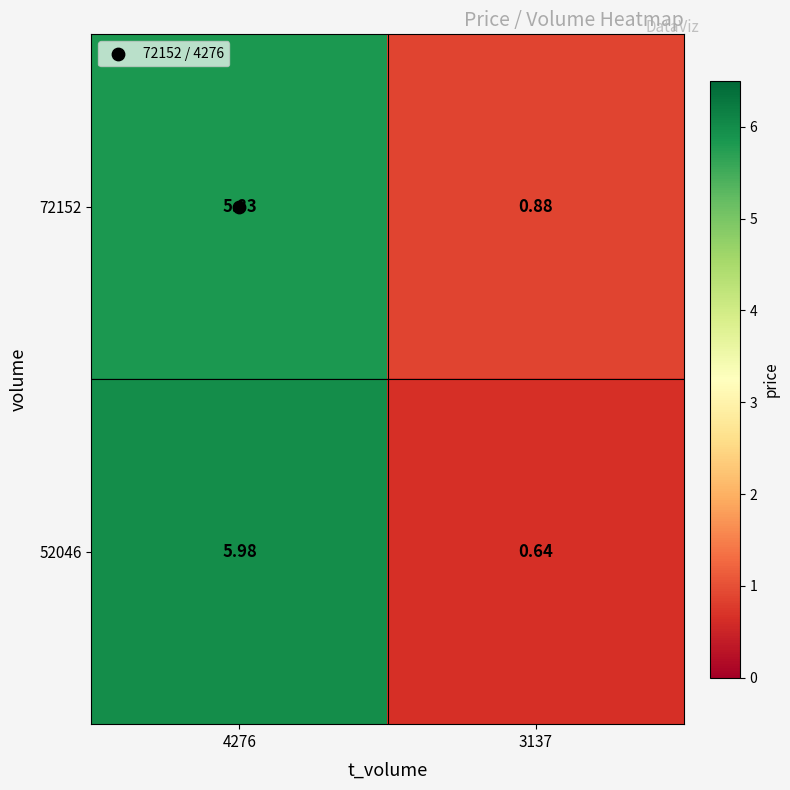

Is the value of 52046 at 3137 greater than the value of 72152 at 4276?

No